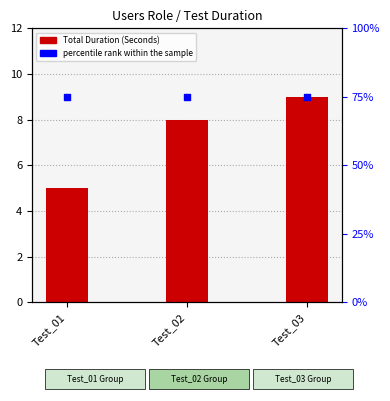

Which series contains the lowest Y value?

Total Duration (Seconds)